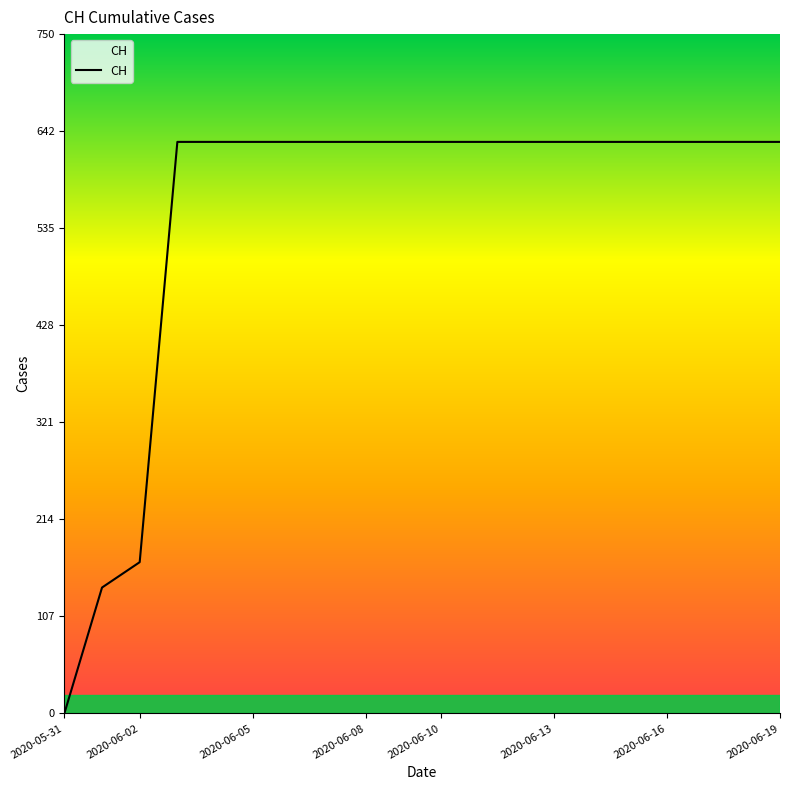

What is the maximum value shown in the chart?

631